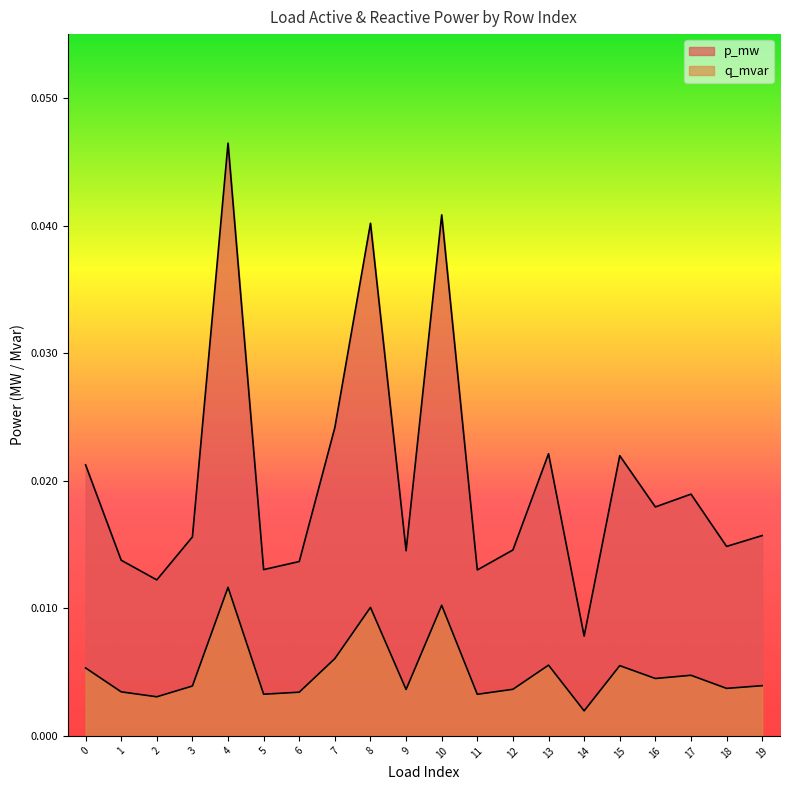

Which category has the highest value in the p_mw series?

4